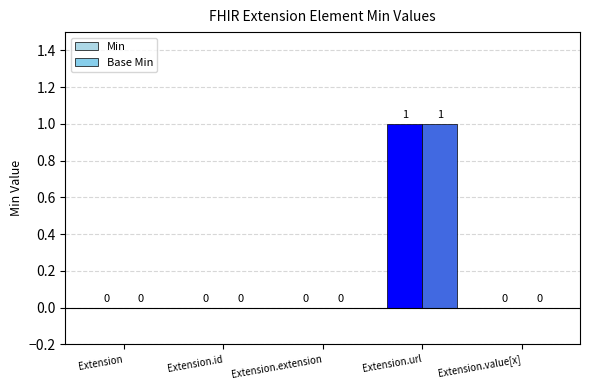

True or false: Min has a value of 0 at Extension.id.

True